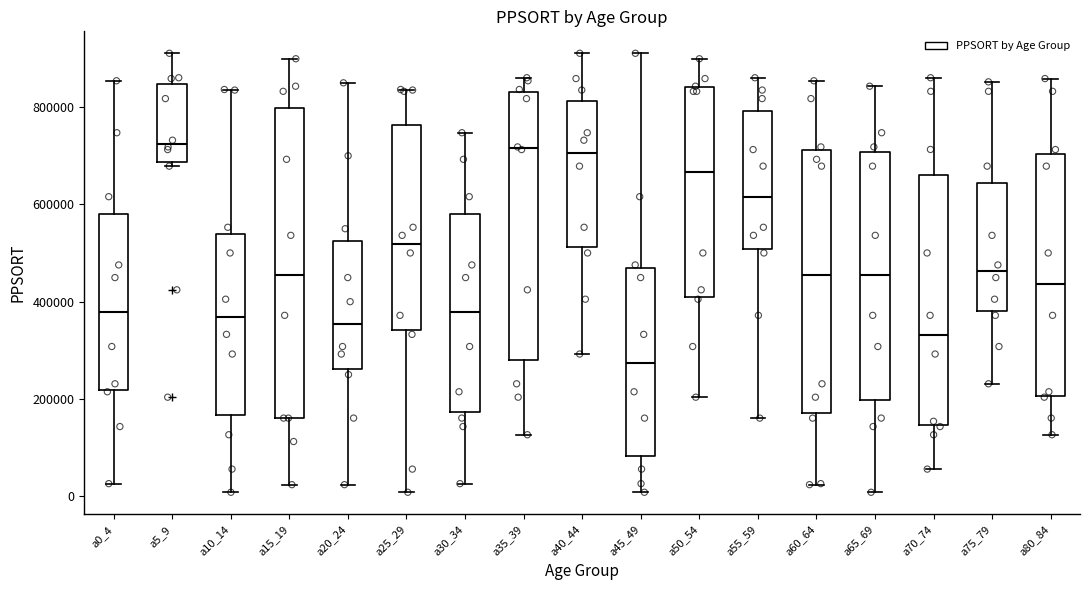

Comparing the boxes themselves (not the whiskers), which one is the tallest?

a15_19